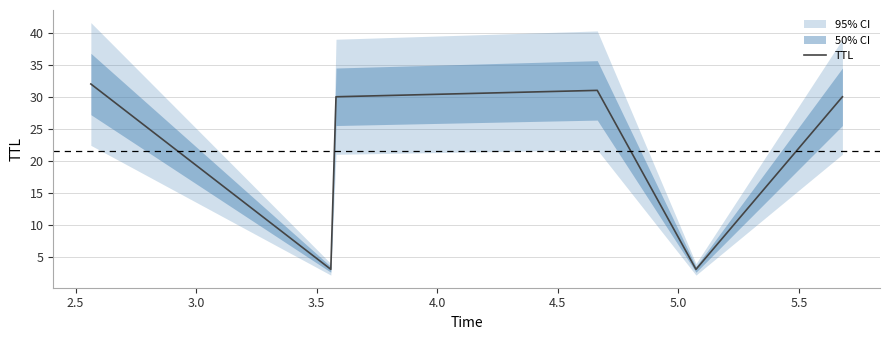

What is the highest value of the TTL series?

32